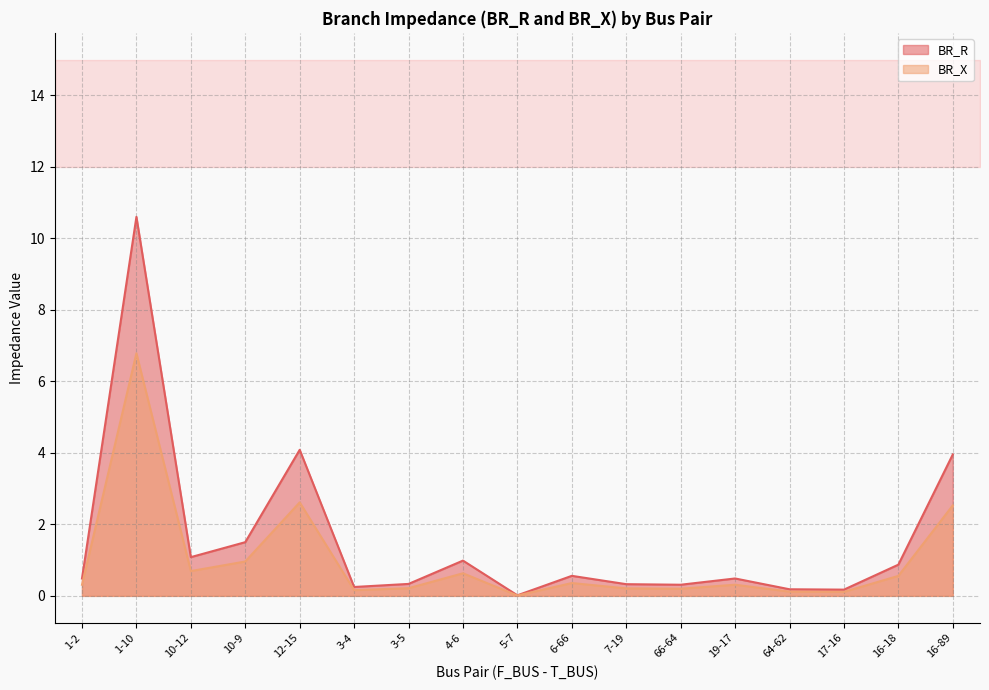

What is the total value across all series at 16-89?

6.5